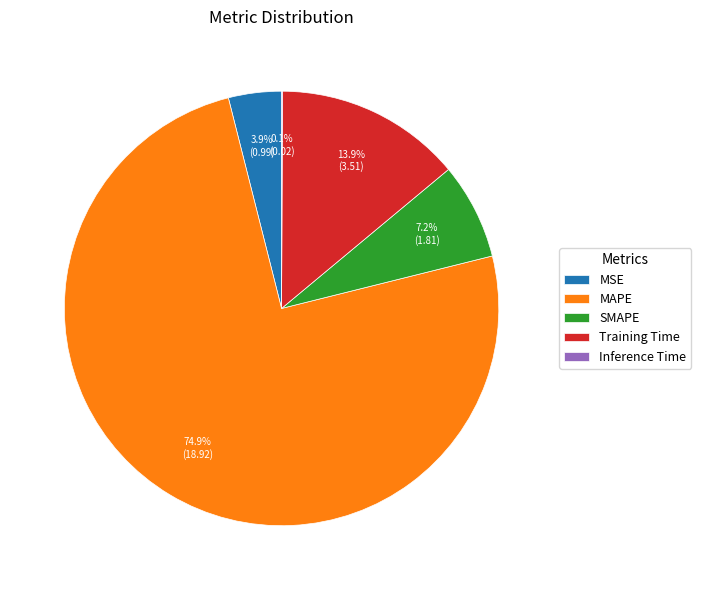

Is SMAPE the majority of the pie?

No